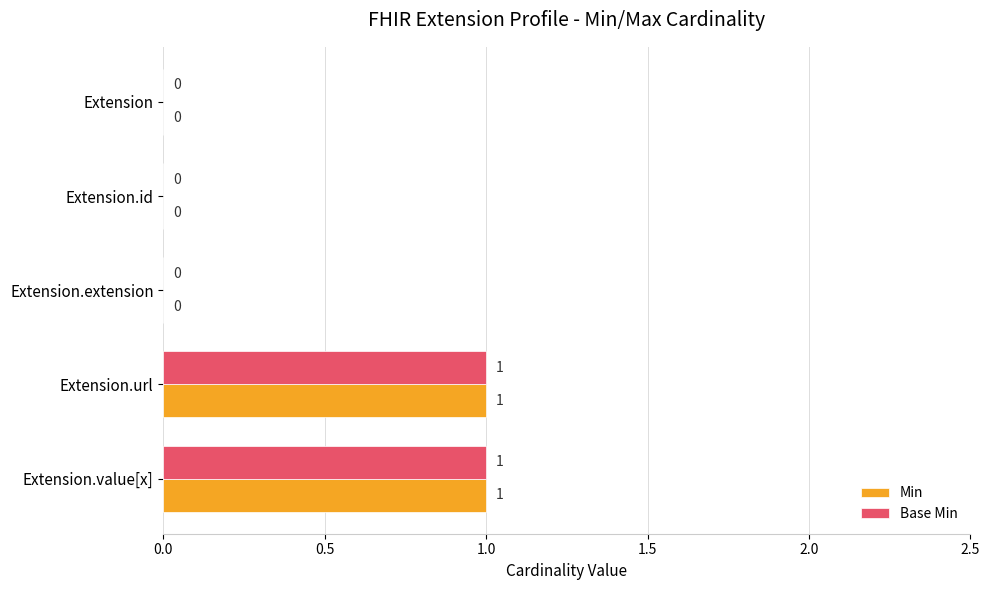

Is the value of Base Min at Extension.value[x] greater than the value of Min at Extension.id?

Yes